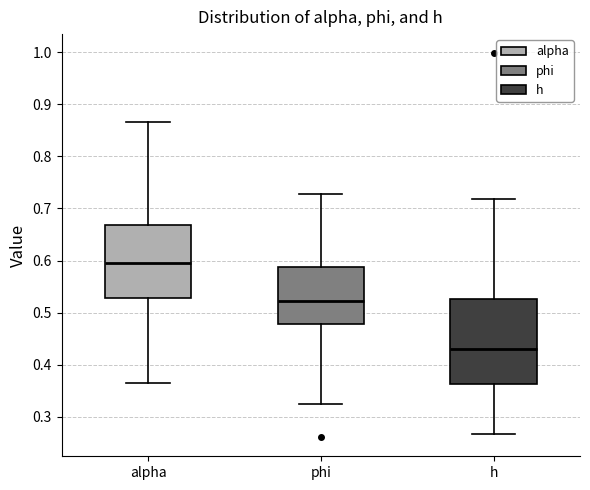

Reading left to right, transcribe this box plot: for each box, give where its median line is, the range the box spans, and where its two whiskers end, as read against the y-axis. The values are not printed on the chart, so give them approximately, as read against the axis.

alpha: median 0.59, box 0.53 to 0.67, whiskers 0.36 to 0.87
phi: median 0.52, box 0.48 to 0.59, whiskers 0.32 to 0.73
h: median 0.43, box 0.36 to 0.53, whiskers 0.27 to 0.72